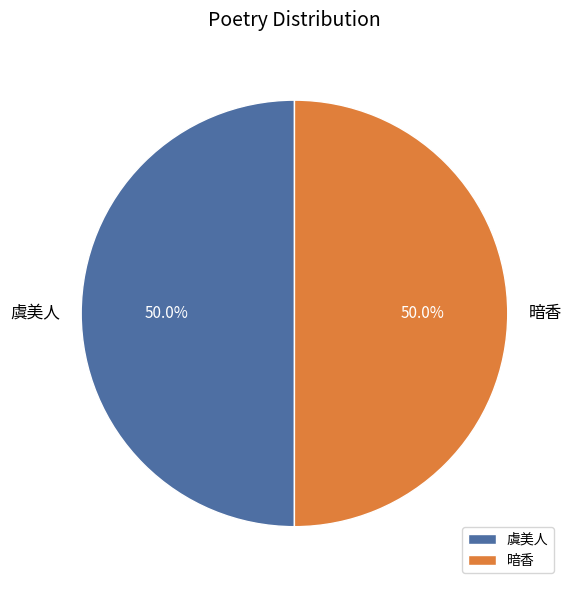

What percentage is NOT represented by 暗香?

50.0%